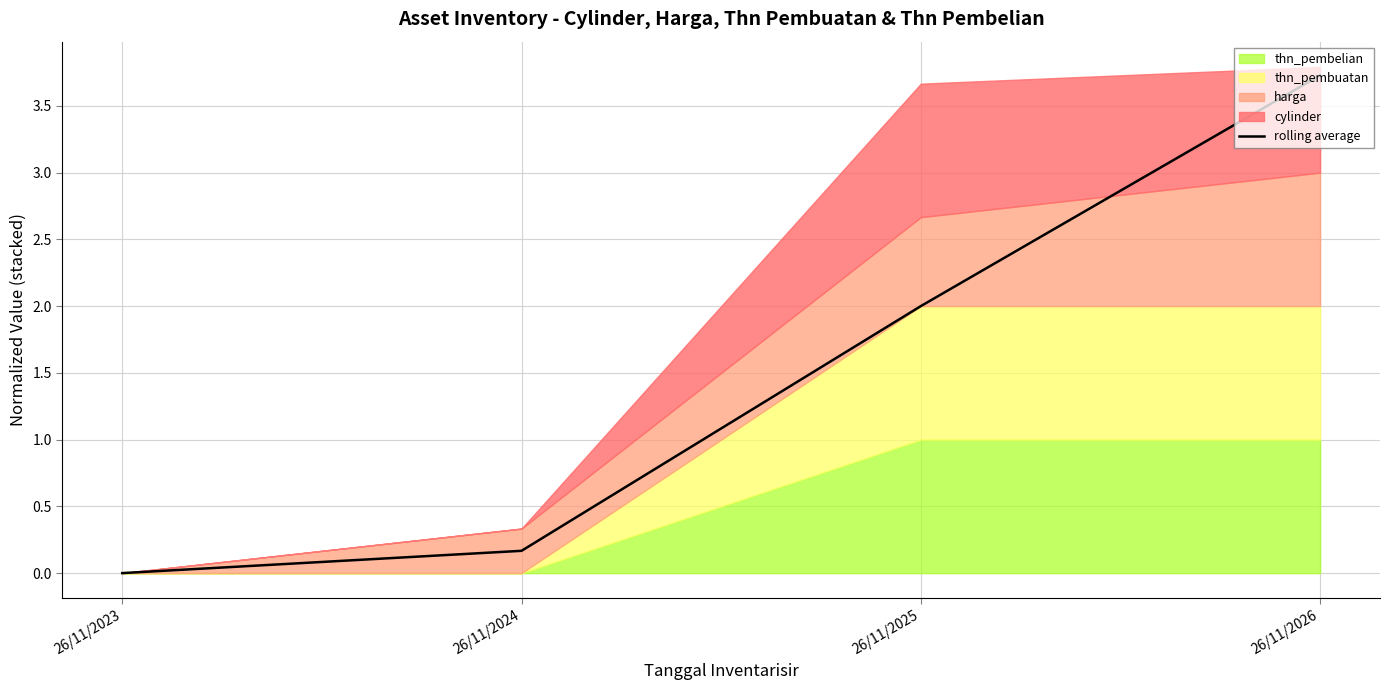

List the labels in order of value, smallest first.

26/11/2023, 26/11/2024, 26/11/2025, 26/11/2026